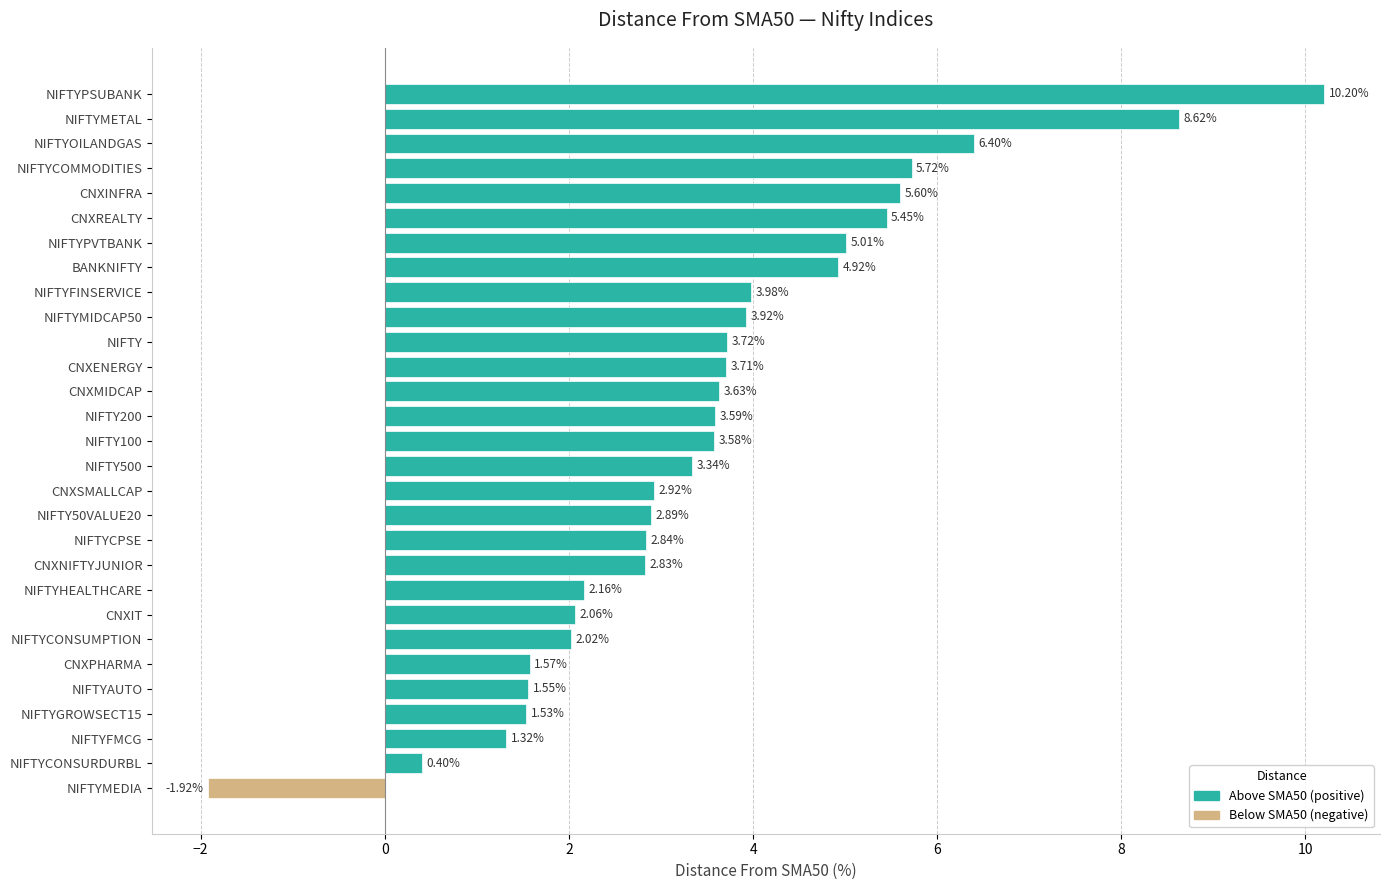

Are the bars grouped side by side (vs. stacked)?

No